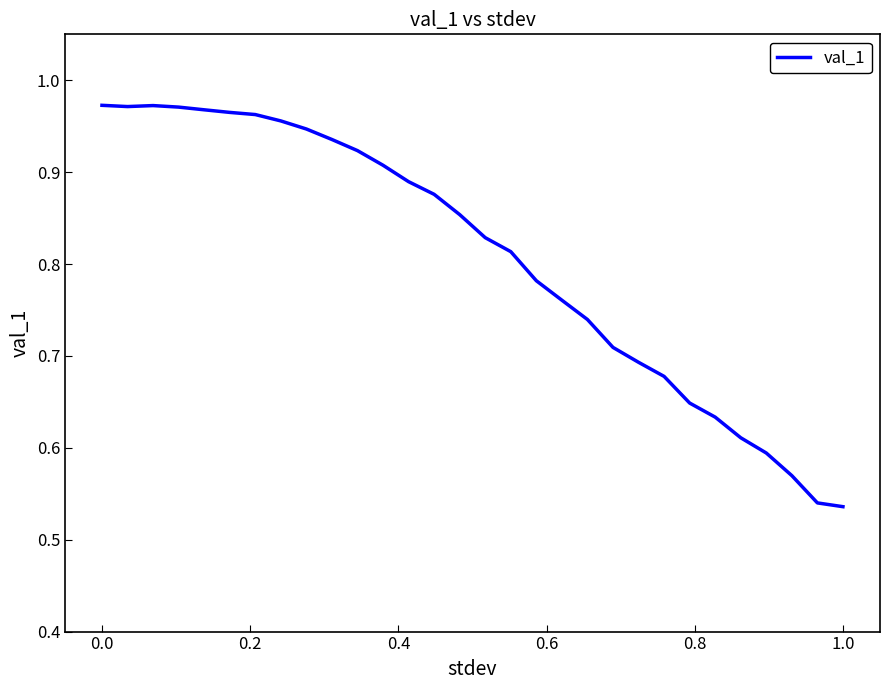

What is the difference between the maximum and minimum values?

0.4